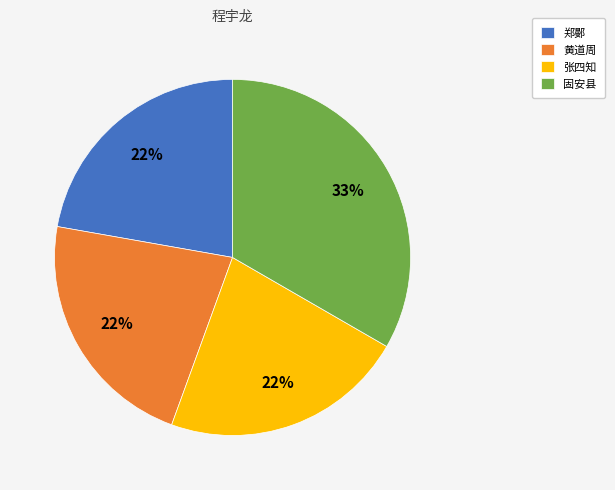

How many segments does this pie chart have?

4